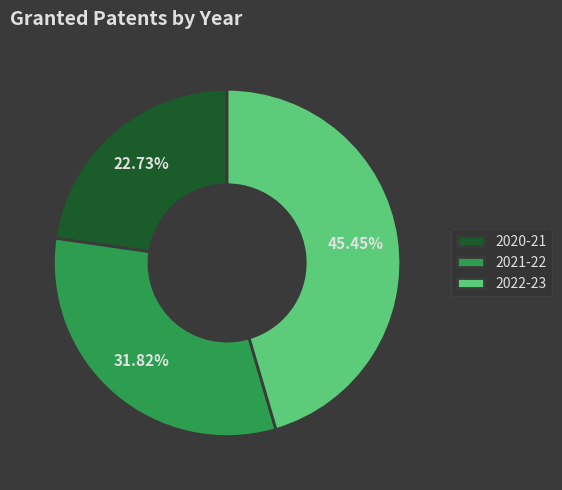

Which slice is the largest?

2022-23